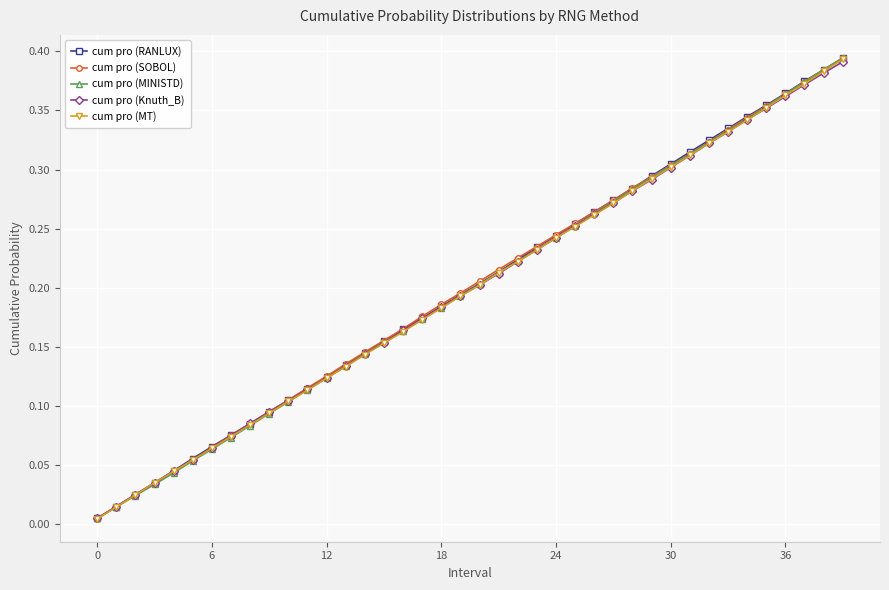

At how many categories does at least one series exceed 0?

40